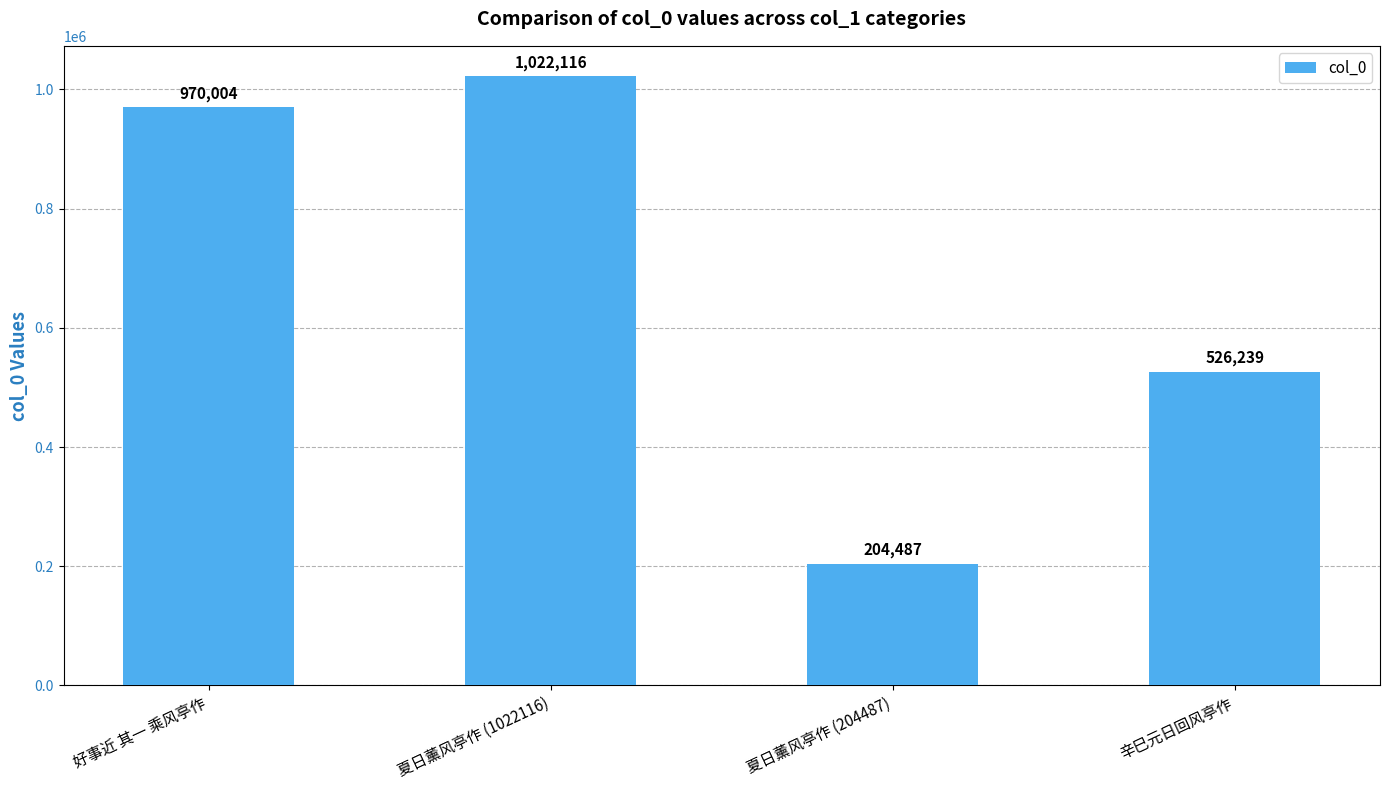

Reading left to right, list all the values displayed in this chart.

970004	1022116	204487	526239